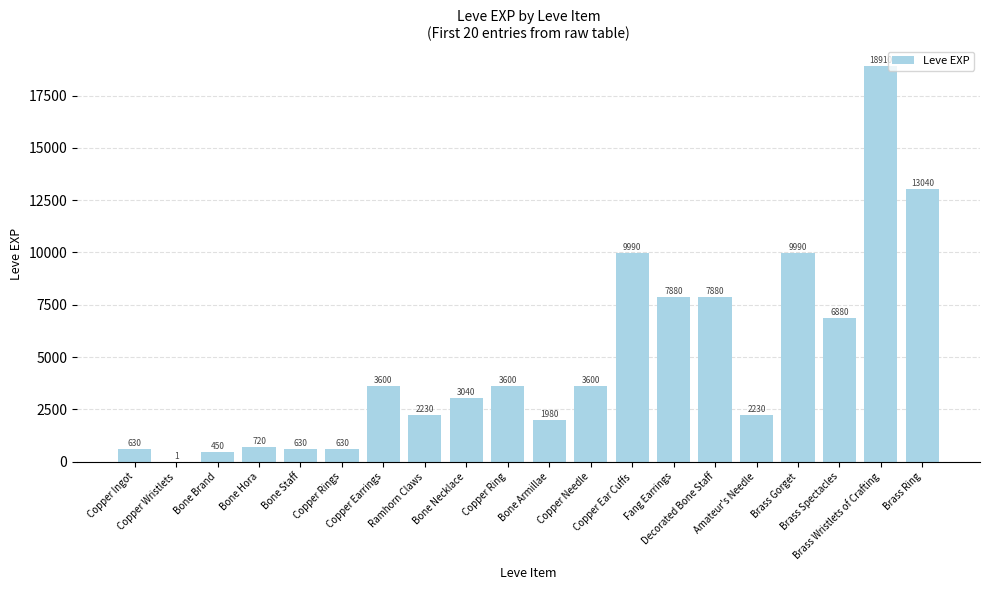

What is the greatest value displayed?

18910